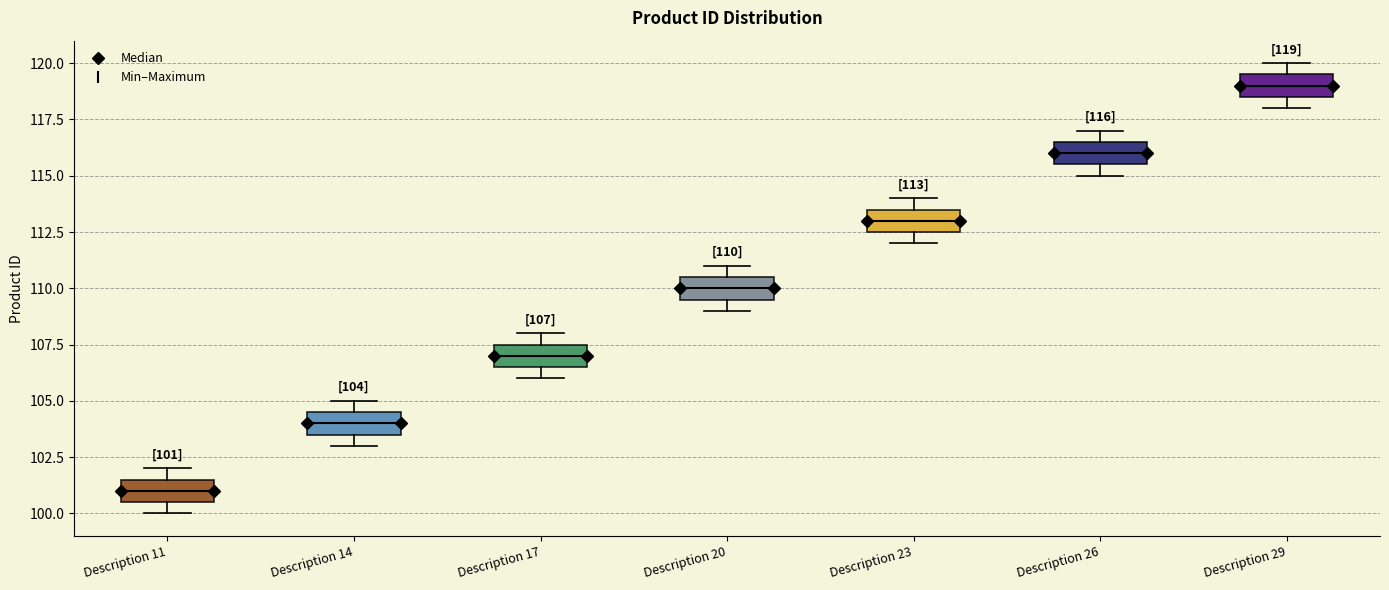

Which box has the lowest median line?

Description 11